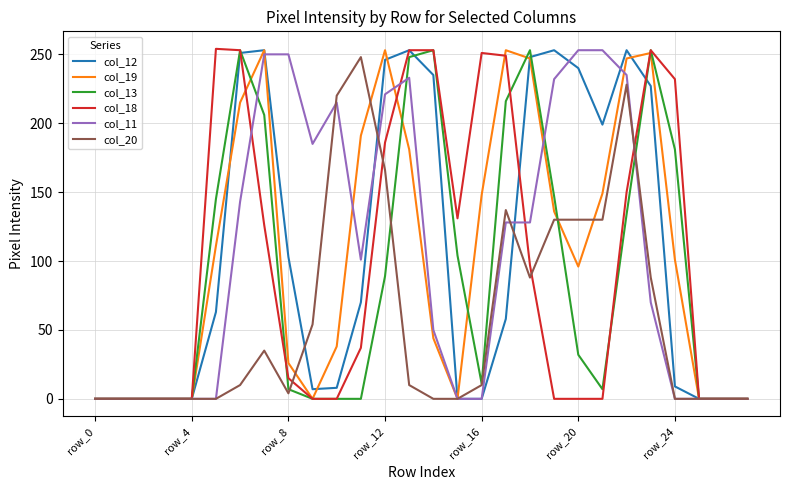

What is the maximum value shown in the chart?

254